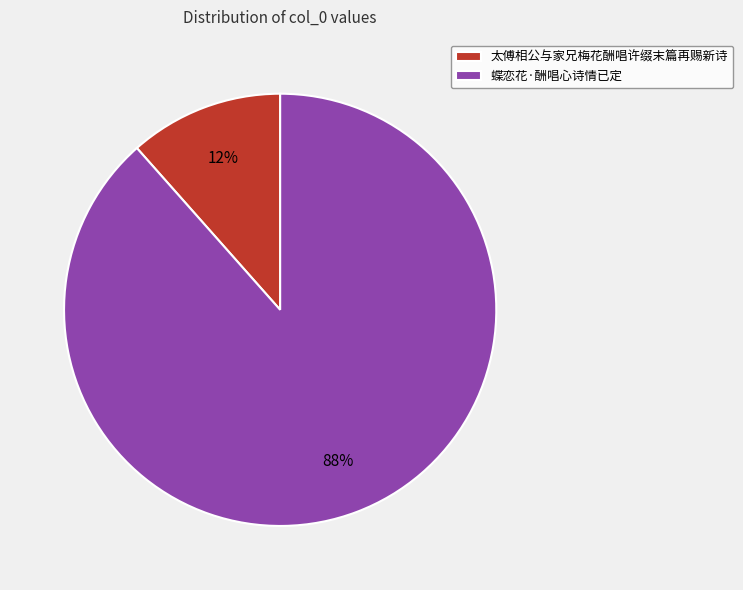

How many segments does this pie chart have?

2